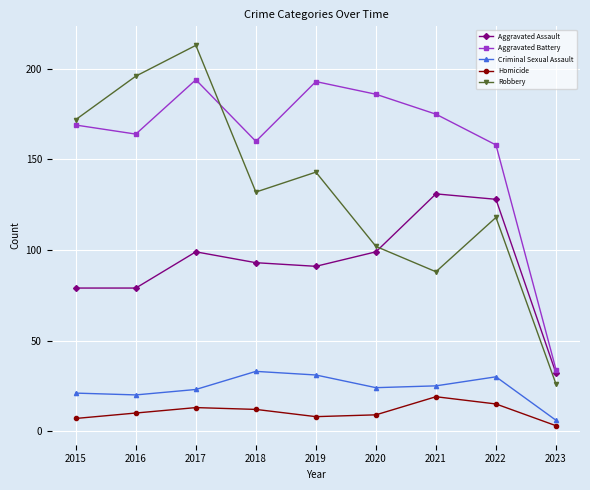

How many distinct data groups are displayed?

5